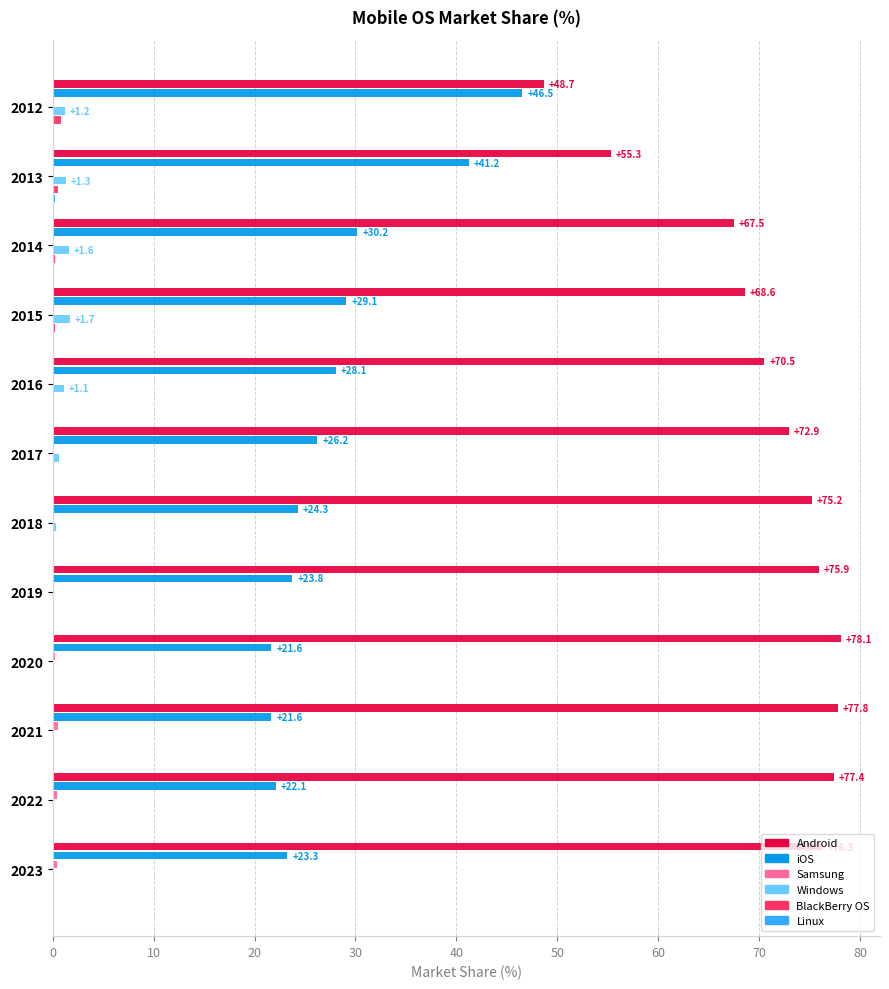

True or false: BlackBerry OS has a value of 0.0 at 2022.

True